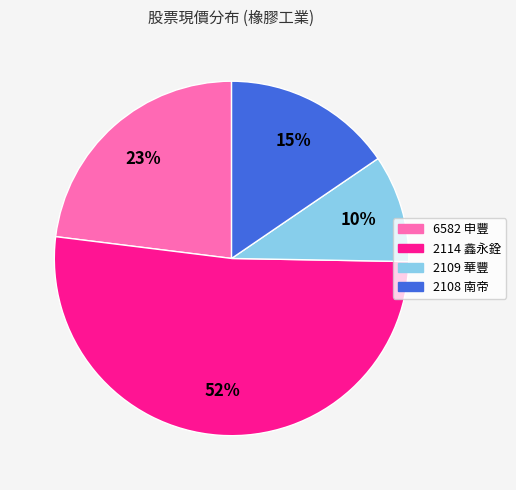

Which slice is the largest?

2114